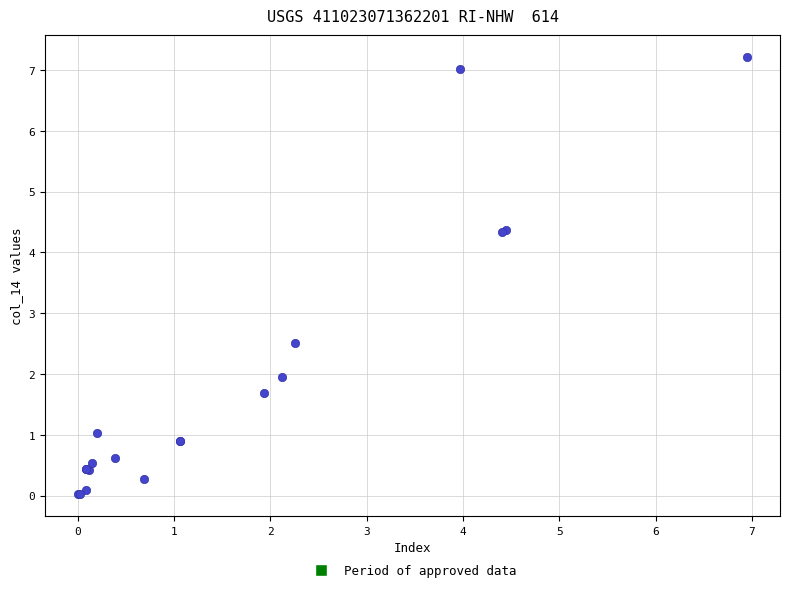

What Y value in the scatter plot is closest to 3?

2.5